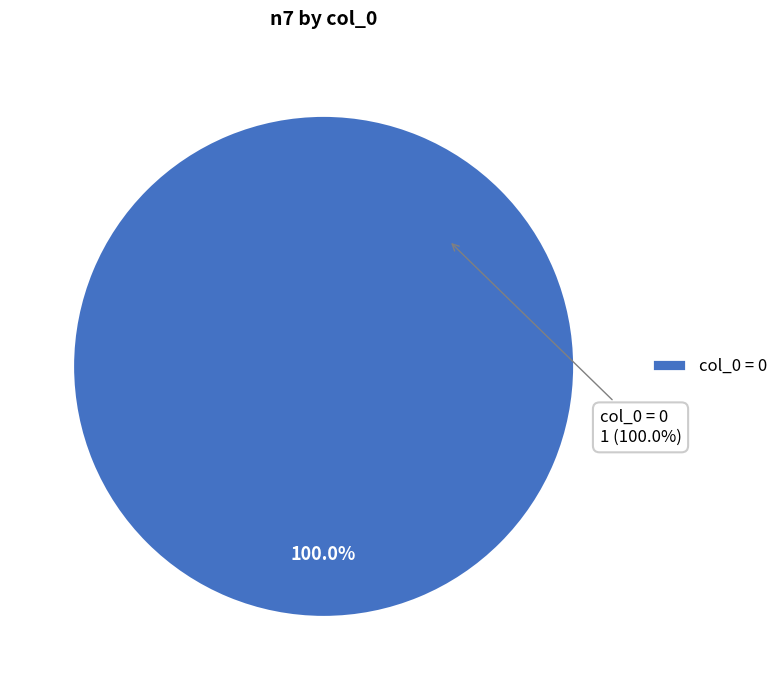

The 0 slice represents 100% of the pie. True or false?

True